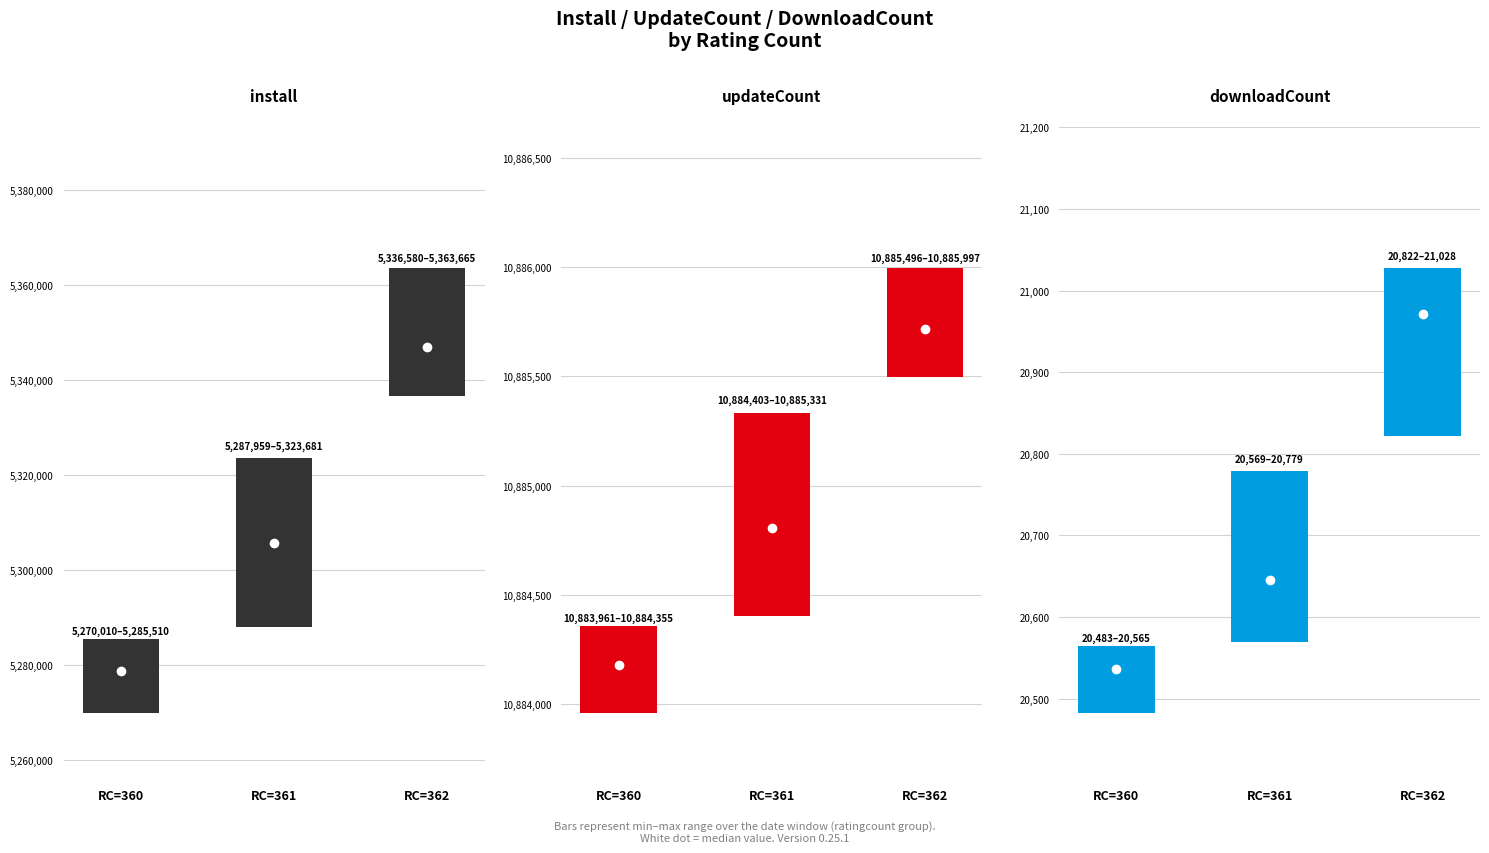

Where does the downloadCount series first go above 20569?

362